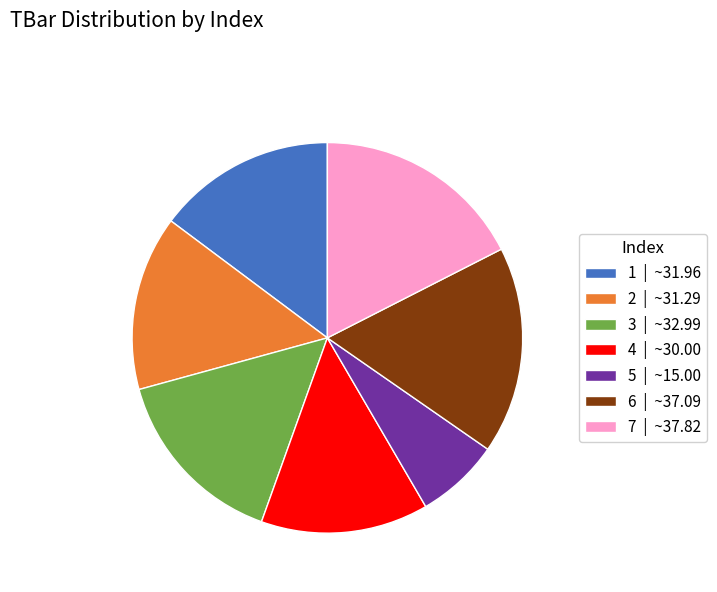

The 3 slice represents 15% of the pie. True or false?

True